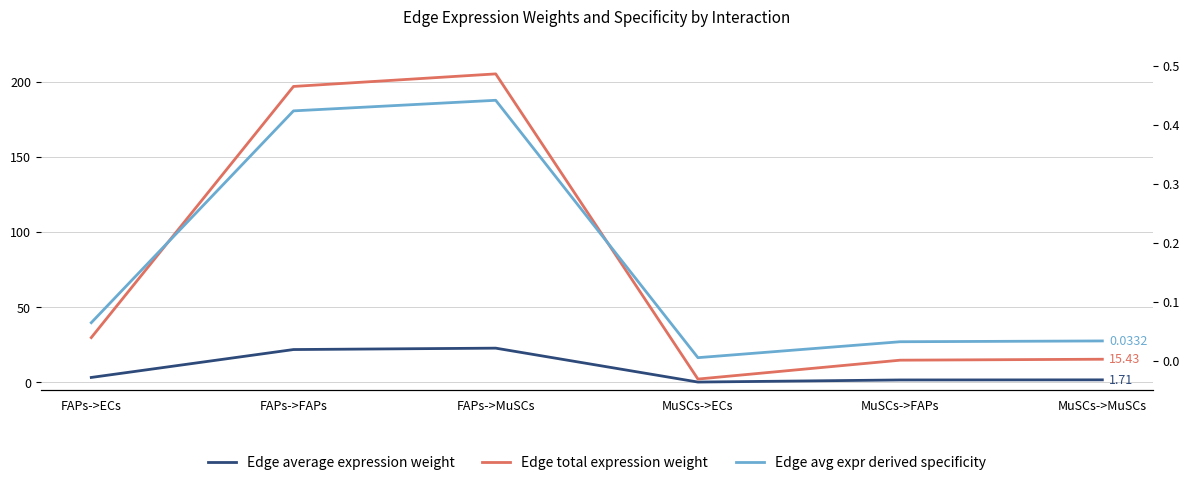

How many lines are shown in the chart?

3